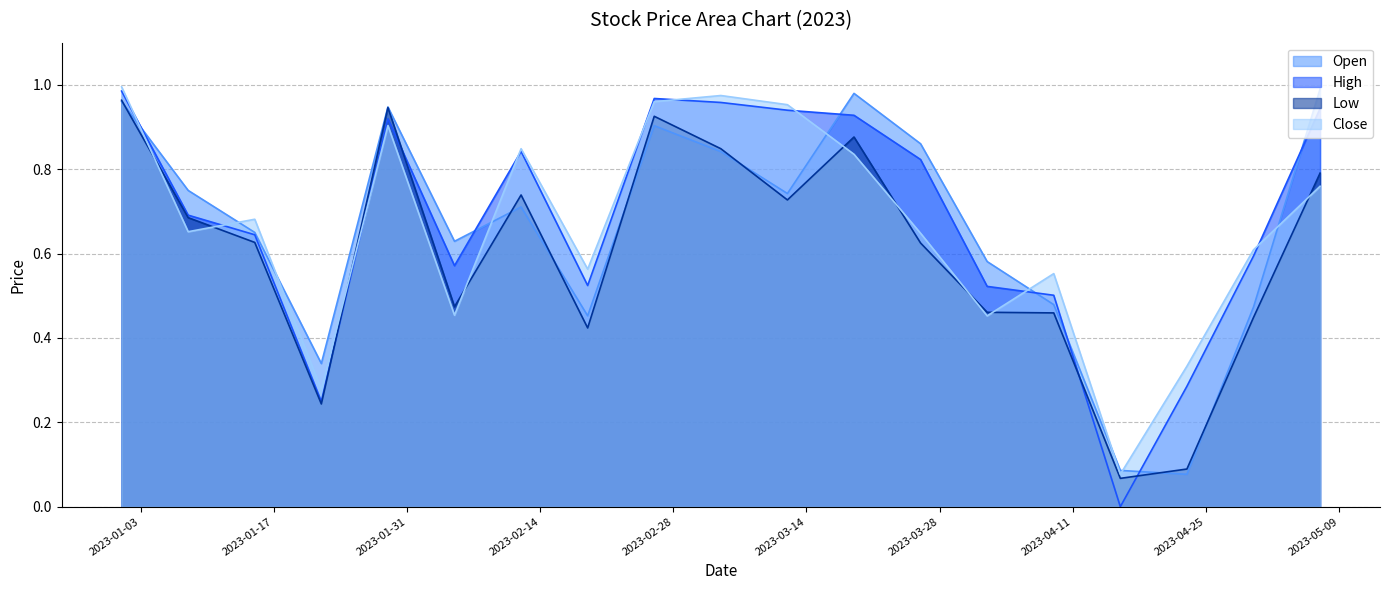

What is the difference between the maximum and second lowest values in the Low series?

0.9